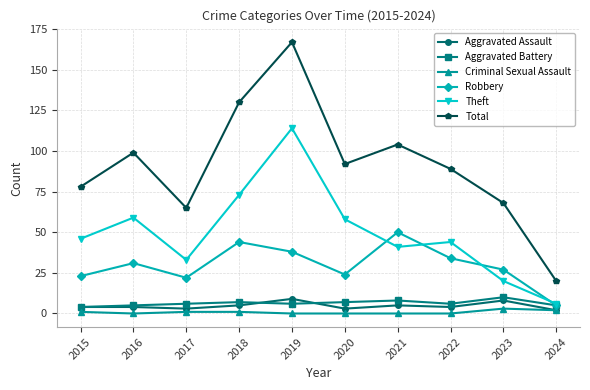

Which series has the widest spread of values?

Total